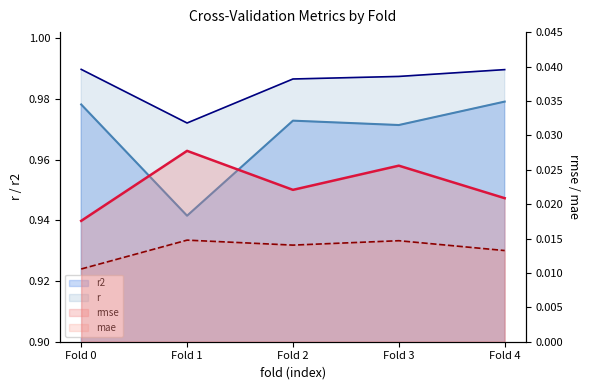

Does the chart display data point markers on the line(s)?

No